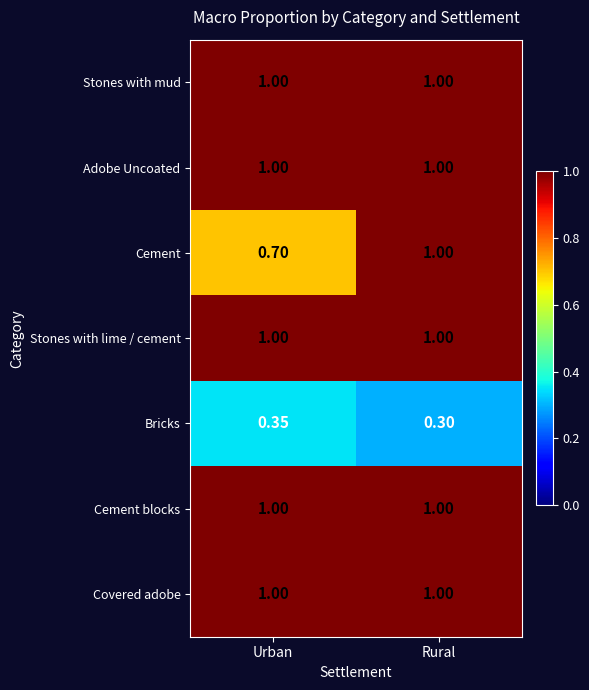

At which category is the sum across all series the highest?

Rural